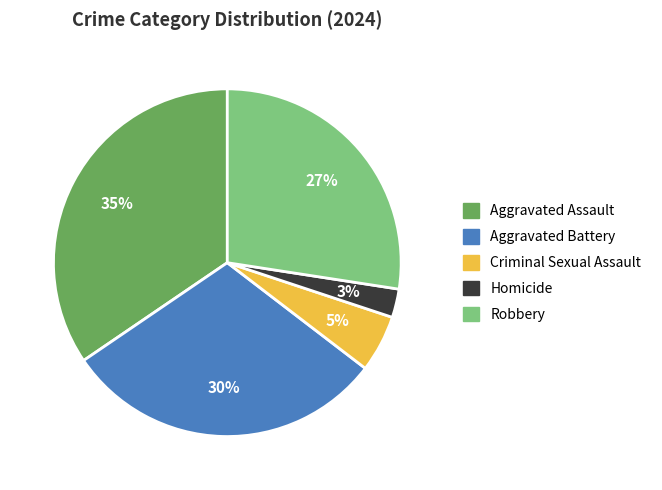

What percentage is the Robbery slice, to the nearest percent?

27%